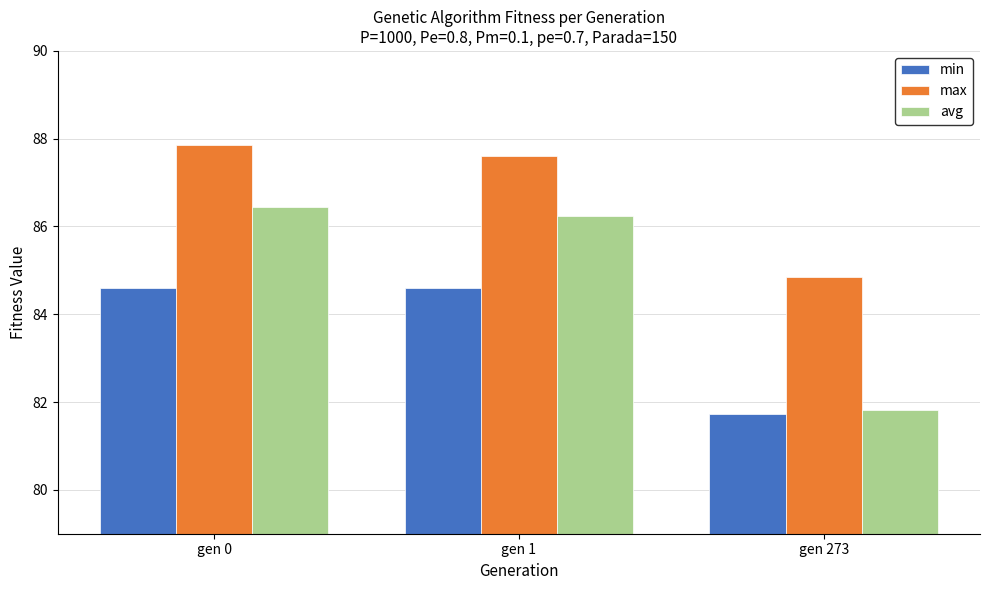

Is the value of min at gen 1 greater than the value of avg at gen 1?

No